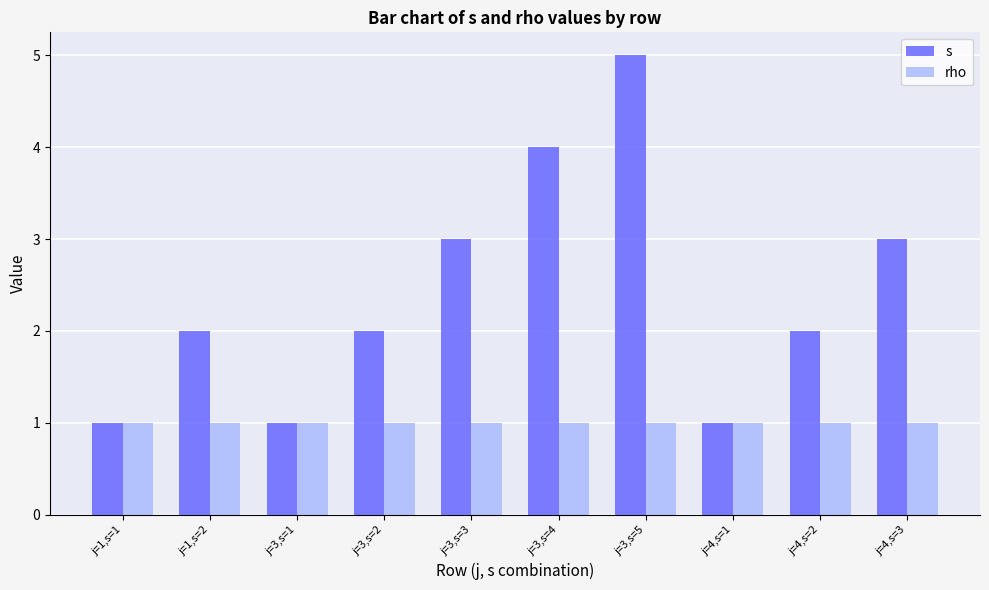

How many bars are there in each group?

2